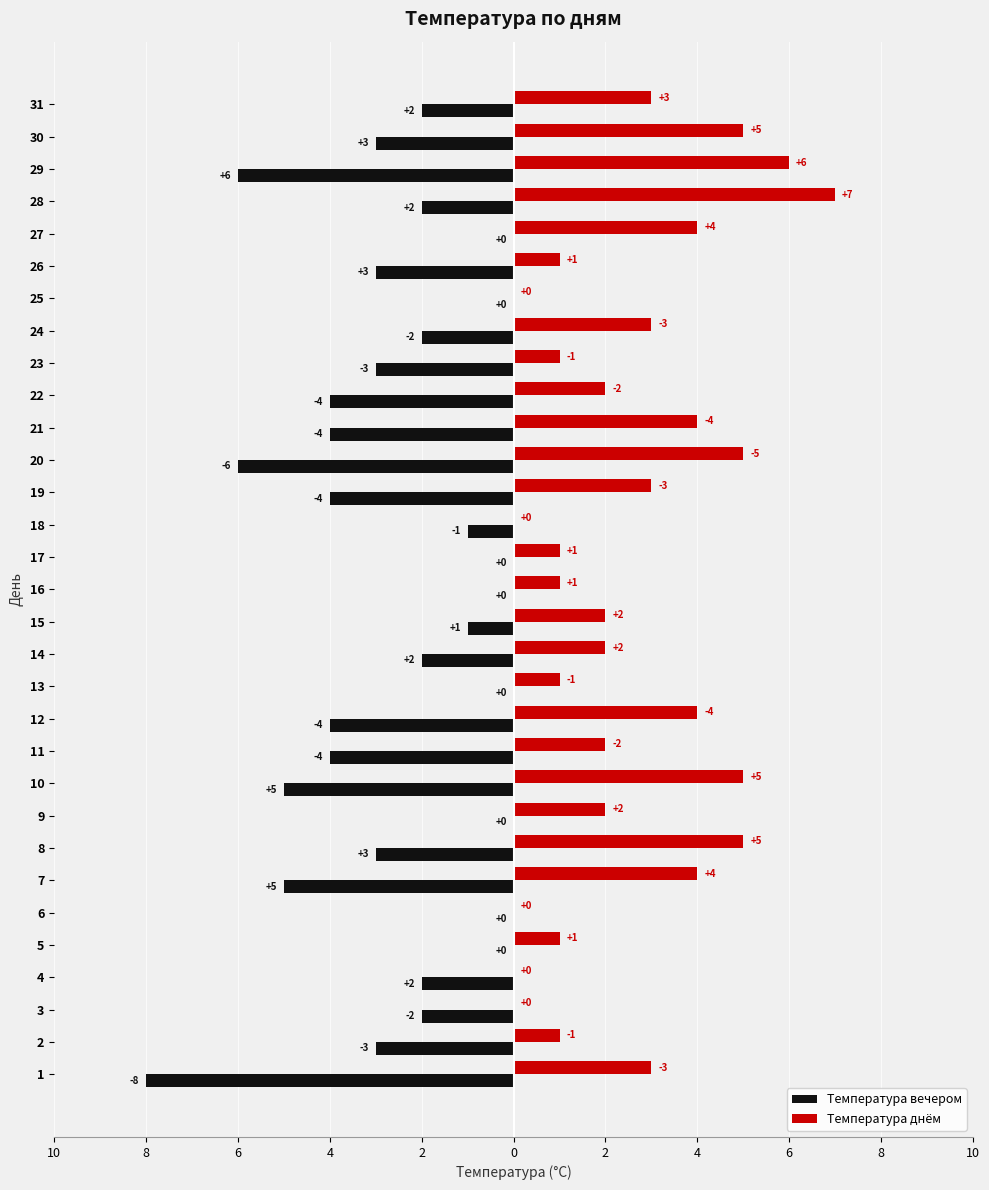

The value of Температура вечером at 21 is -7. True or false?

False